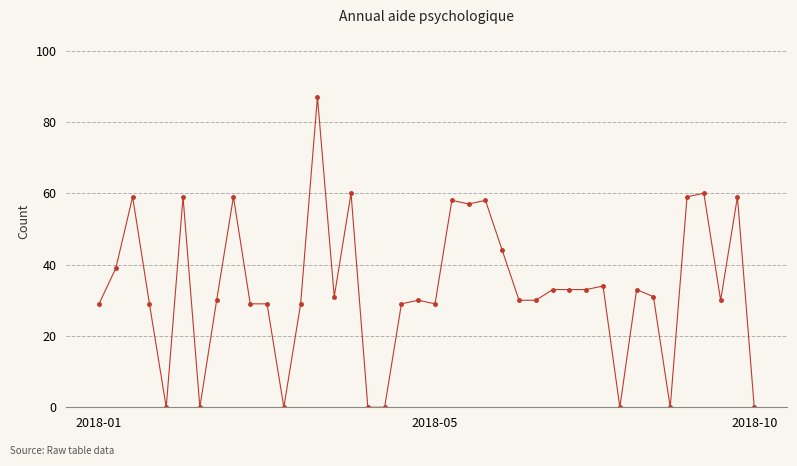

What is the difference between the second highest and second lowest values?

60